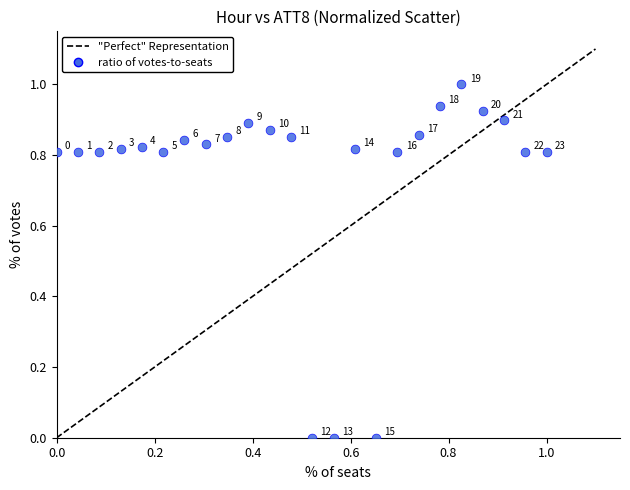

What is the range of X values (max minus min)?

1.0